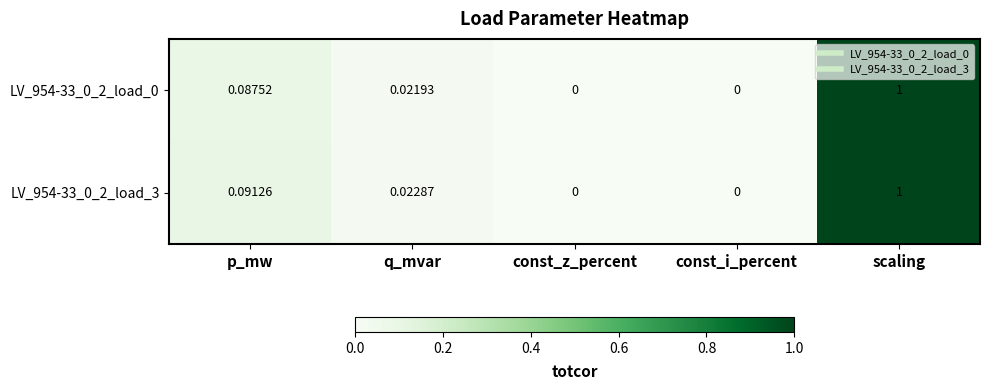

Is the value of LV_954-33_0_2_load_0 at scaling greater than the value of LV_954-33_0_2_load_3 at const_z_percent?

Yes